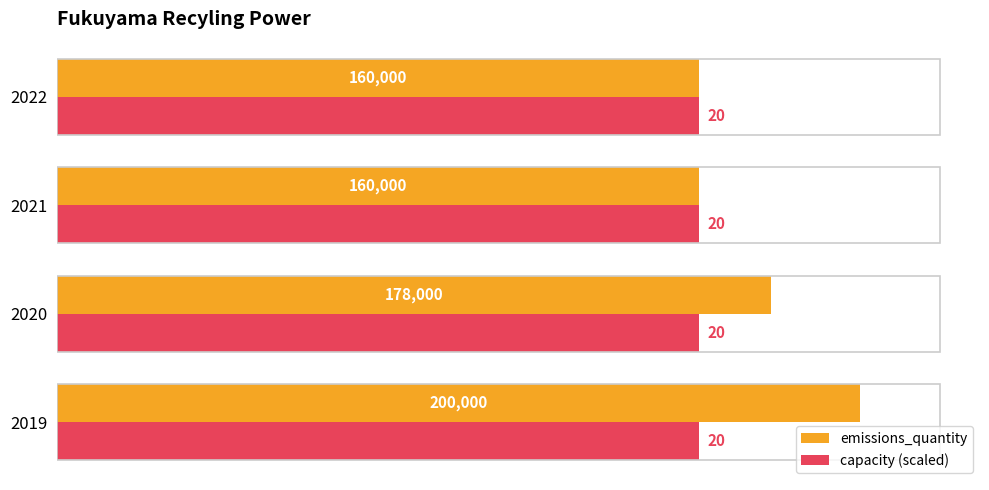

How many emissions_quantity values are between 160000 and 200000?

4